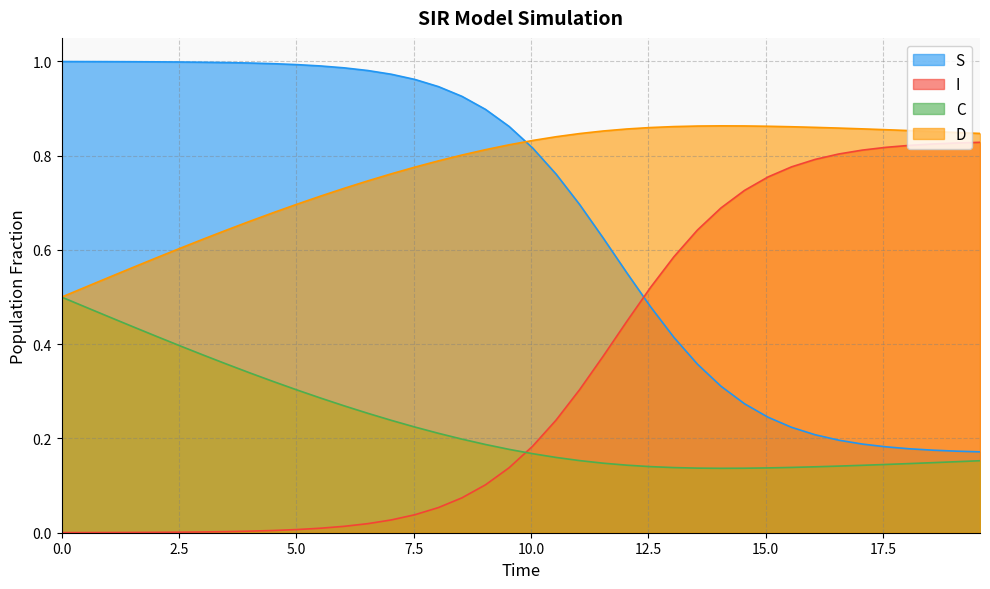

True or false: D has a value of 0.5 at 0.0.

True